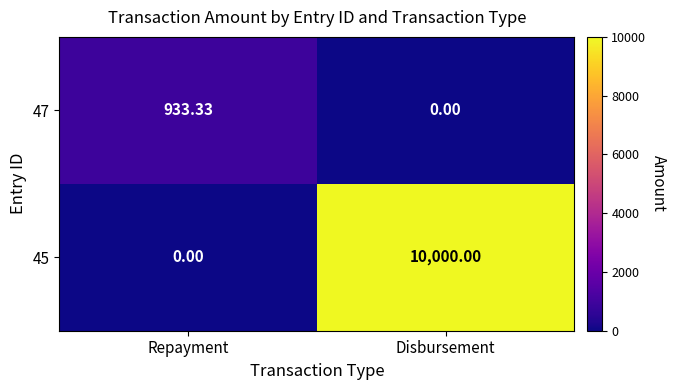

Is the value of 45 at Repayment greater than the value of 47 at Repayment?

No